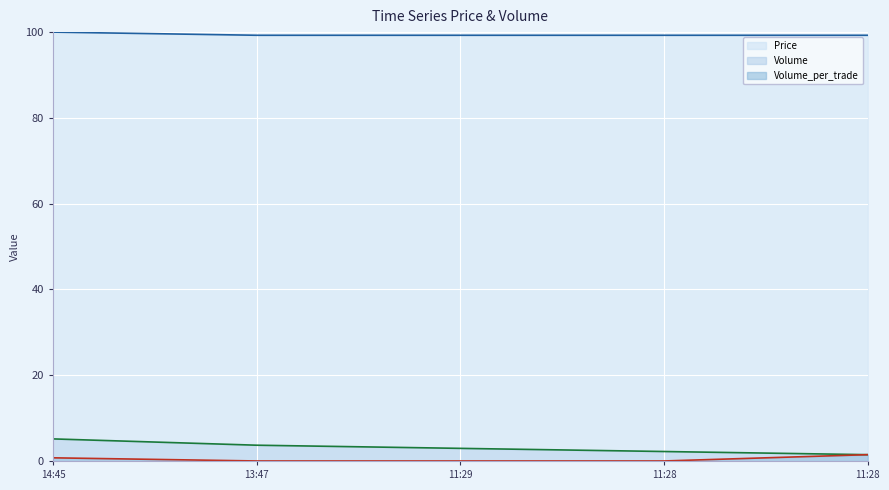

At which label does Volume line first exceed 2?

14:45